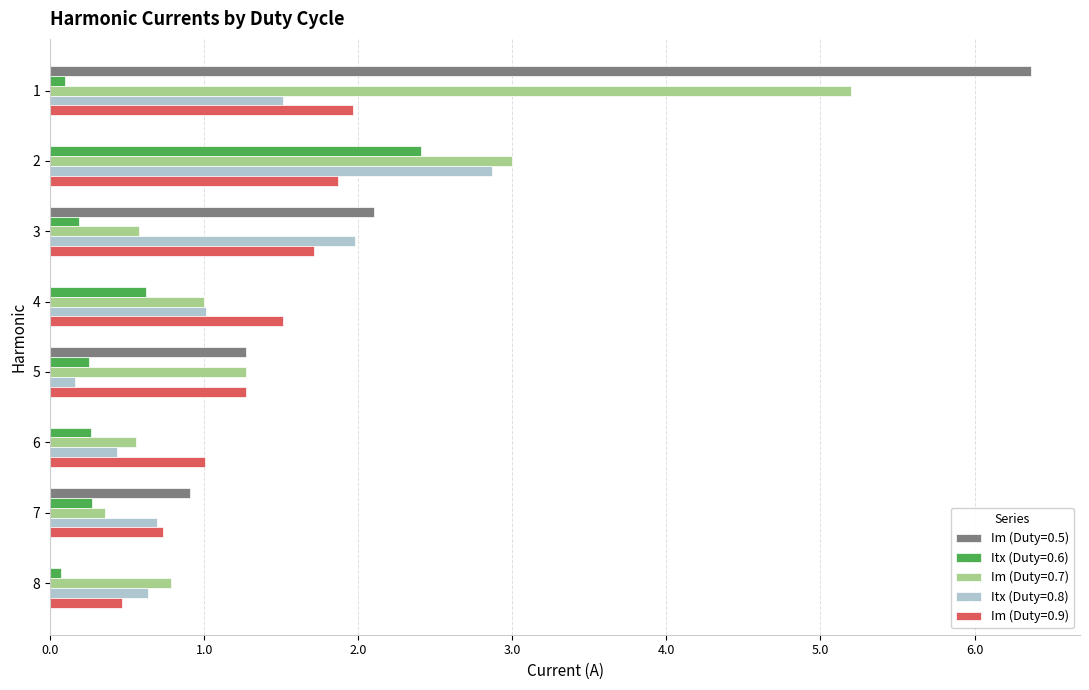

What is the total value across all series at 2?

10.1